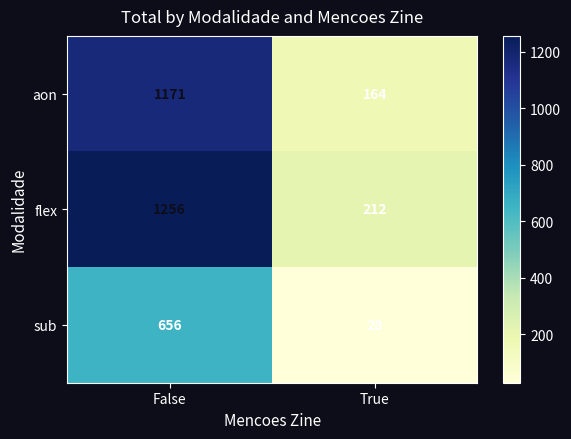

Reading right to left, transcribe all the data shown in this chart.

aon: 164	1171
flex: 212	1256
sub: 28	656